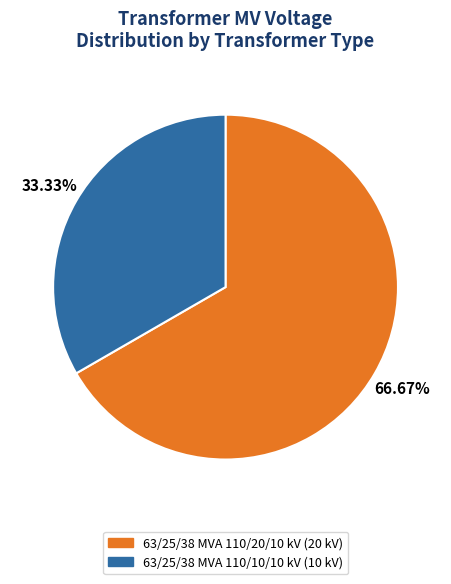

How many segments does this pie chart have?

2